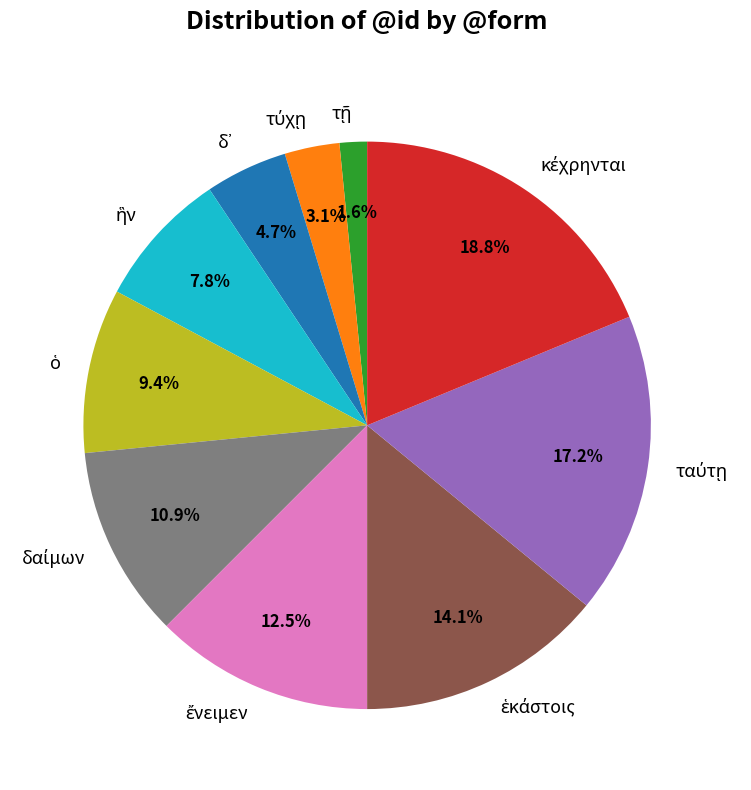

Is there any slice that represents more than half of the pie?

No